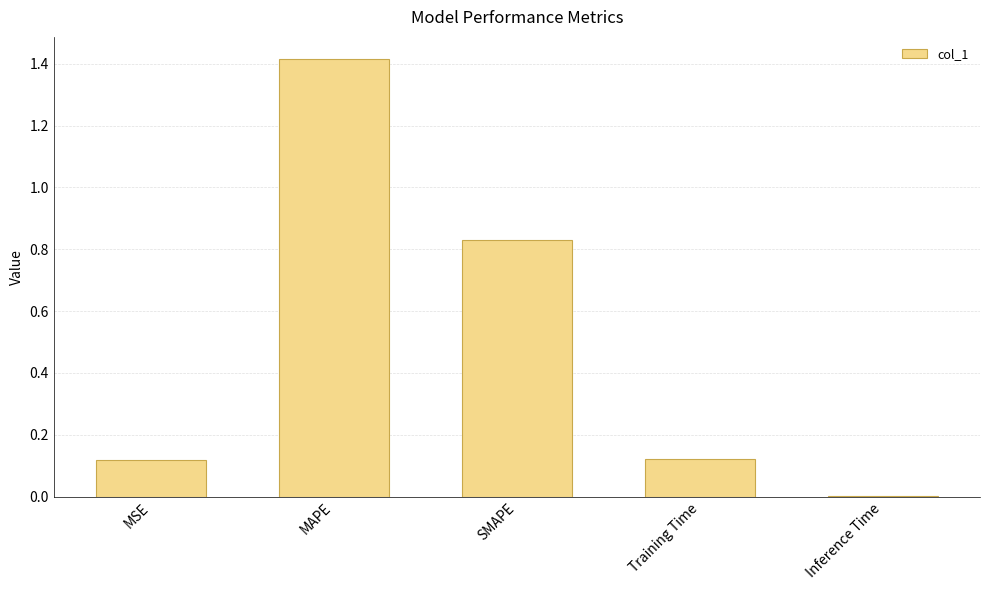

What is the sum of all values?

2.5